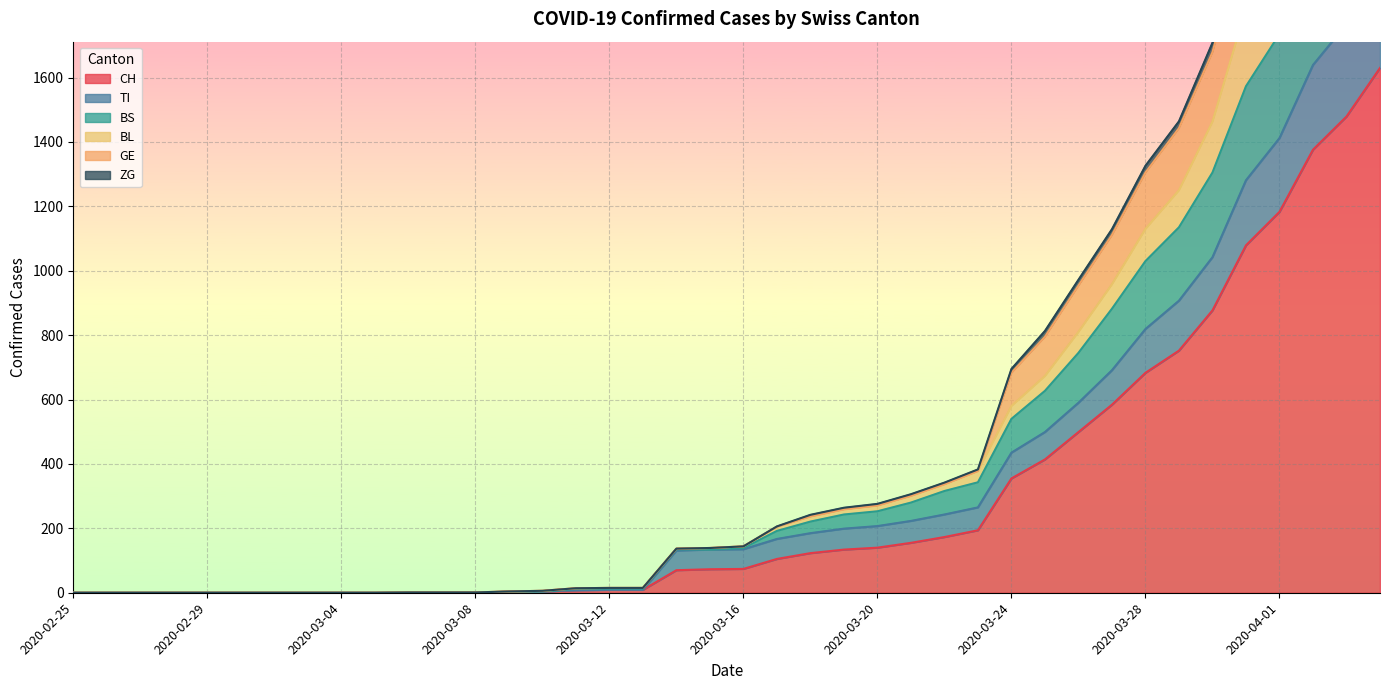

Count the number of categories in the chart.

40